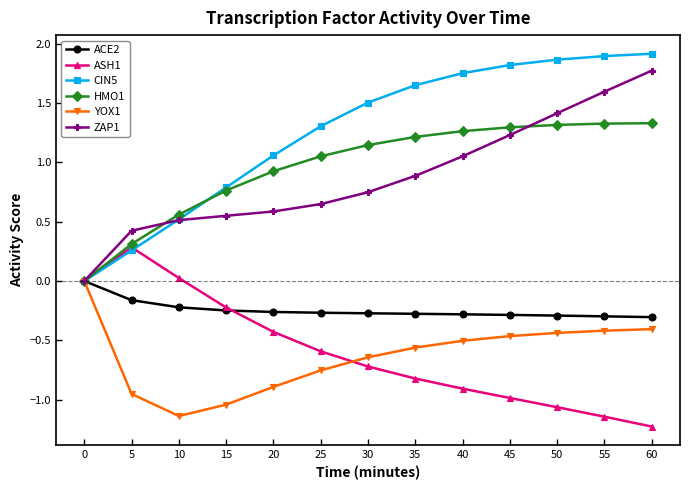

At how many categories does at least one series exceed 1?

9